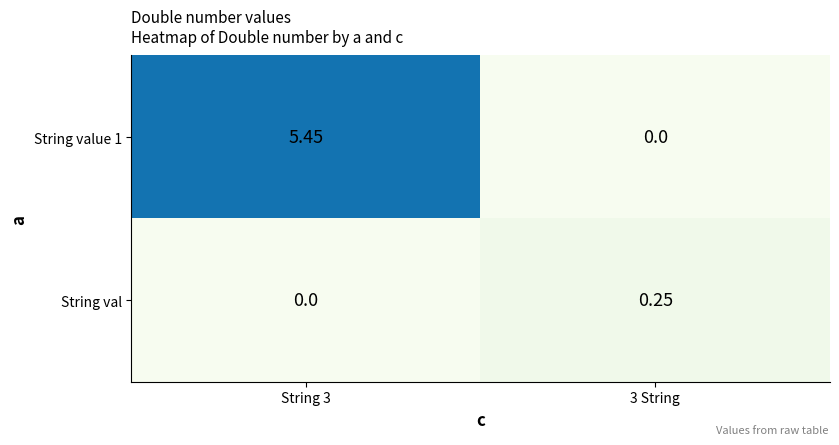

How many values in String val are above zero?

1